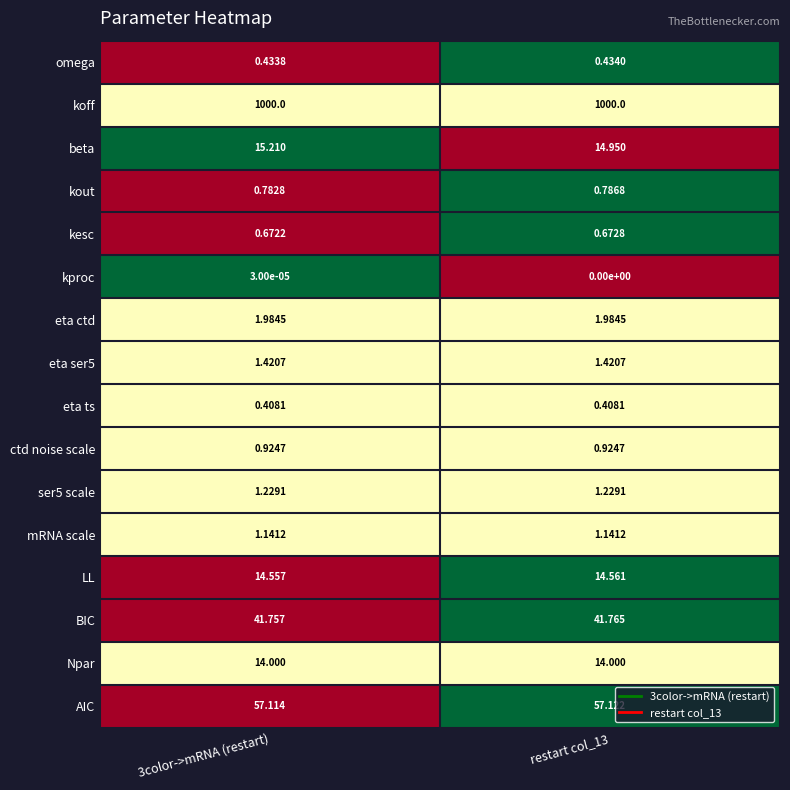

Which series changed the most between 3color->mRNA (restart) and restart col_13?

beta